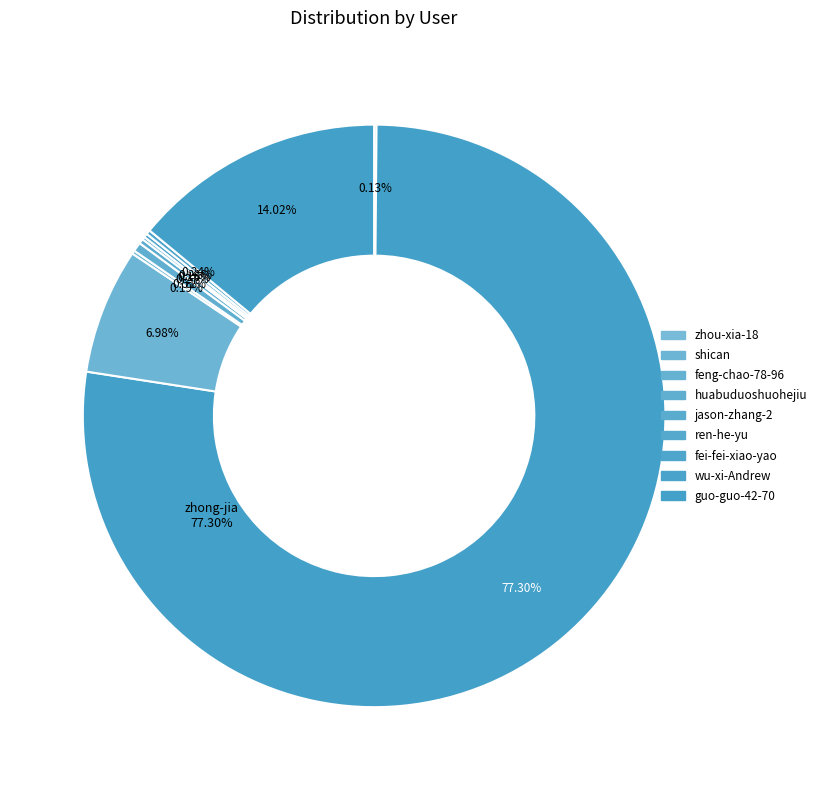

To the nearest percent, what is the difference between the largest and smallest slice percentages?

77%